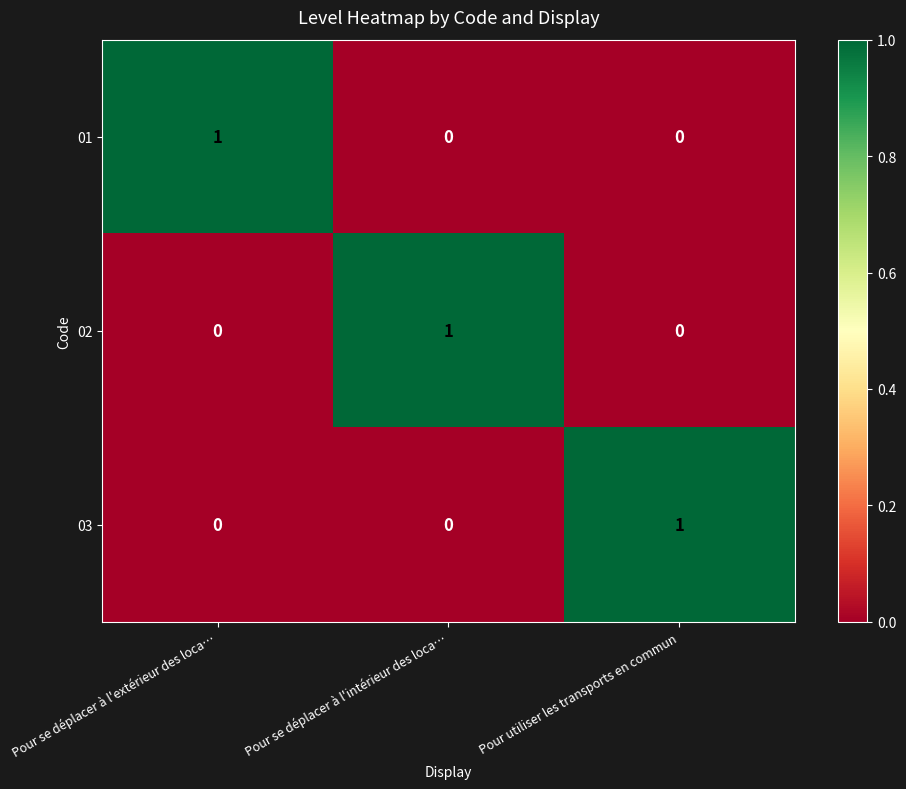

How many distinct data groups are displayed?

3